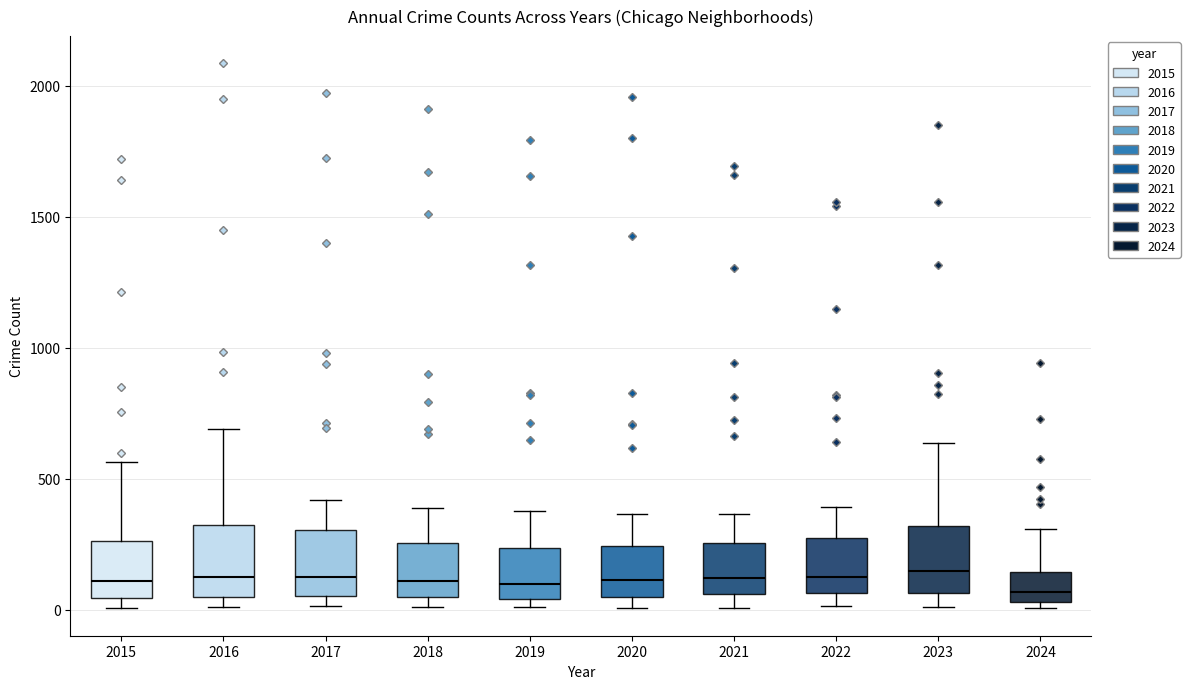

Reading left to right, read every box against the y-axis: the position of its median line, the range the box covers, and the ends of its whiskers. The values are not printed on the chart, so give them approximately, as read against the axis.

2015: median 100, box 50 to 250, whiskers 0 to 550
2016: median 150, box 50 to 300, whiskers 0 to 700
2017: median 100, box 50 to 300, whiskers 0 to 400
2018: median 100, box 50 to 250, whiskers 0 to 400
2019: median 100, box 50 to 250, whiskers 0 to 400
2020: median 100, box 50 to 250, whiskers 0 to 350
2021: median 100, box 50 to 250, whiskers 0 to 350
2022: median 100, box 50 to 250, whiskers 0 to 400
2023: median 150, box 50 to 300, whiskers 0 to 650
2024: median 50 (just above the box's lower edge), box 50 to 150, whiskers 0 to 300